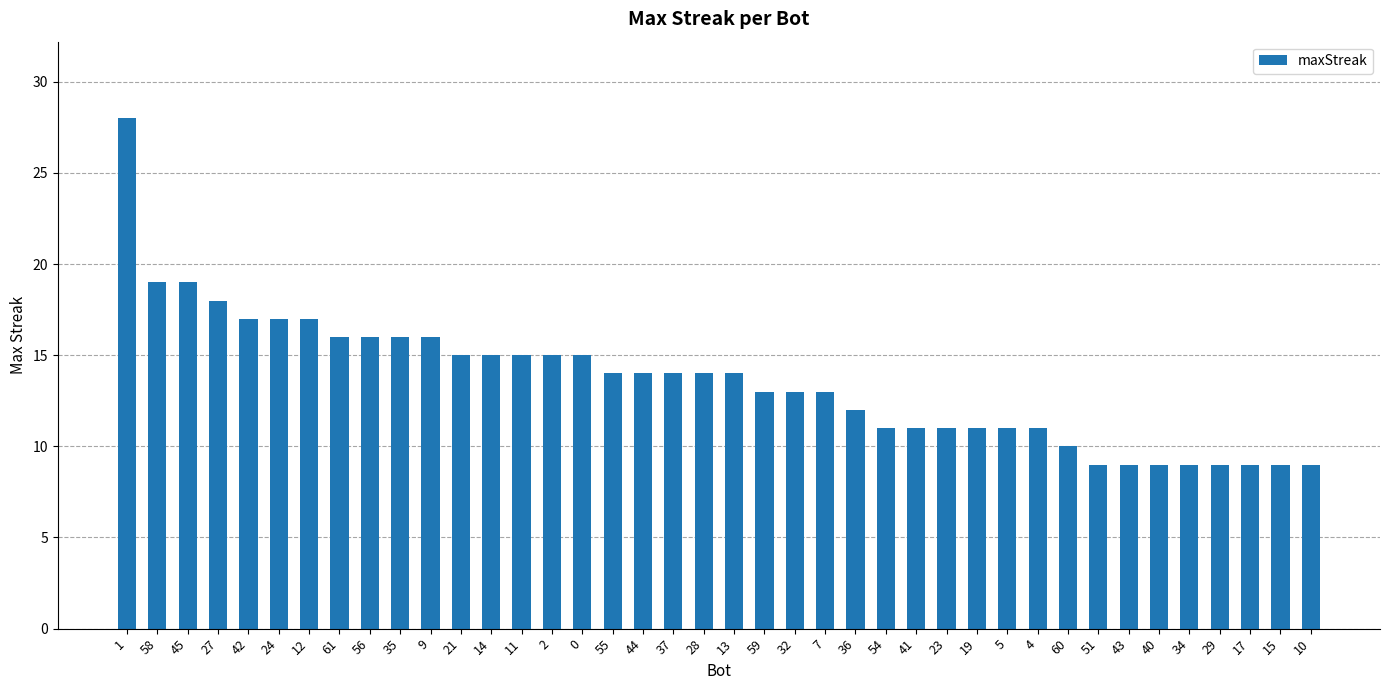

What is the label of the 29th bar from the left?

19